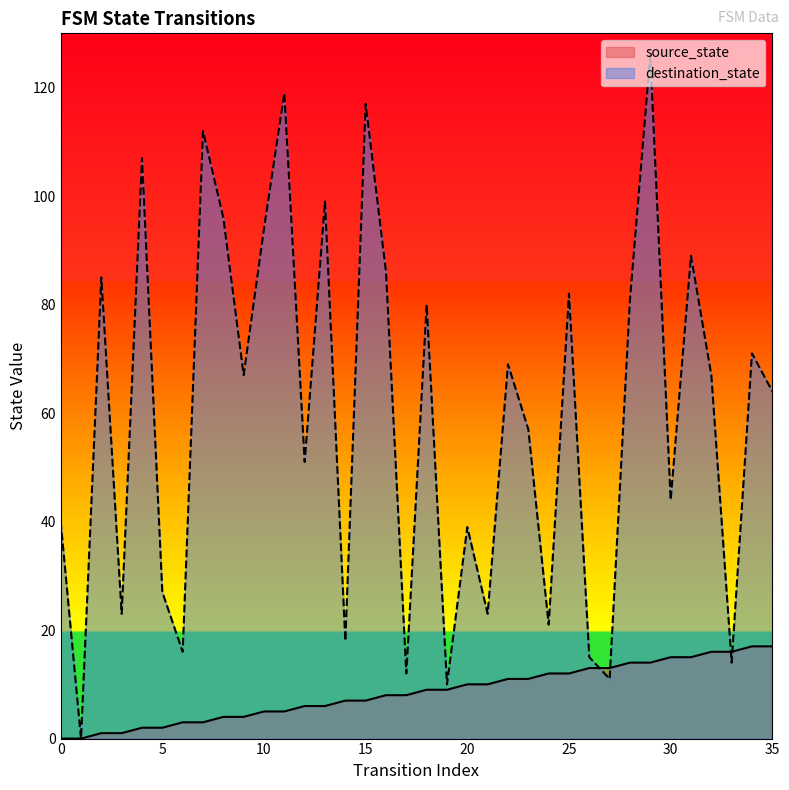

The destination_state series shows 23 at 21. True or false?

True